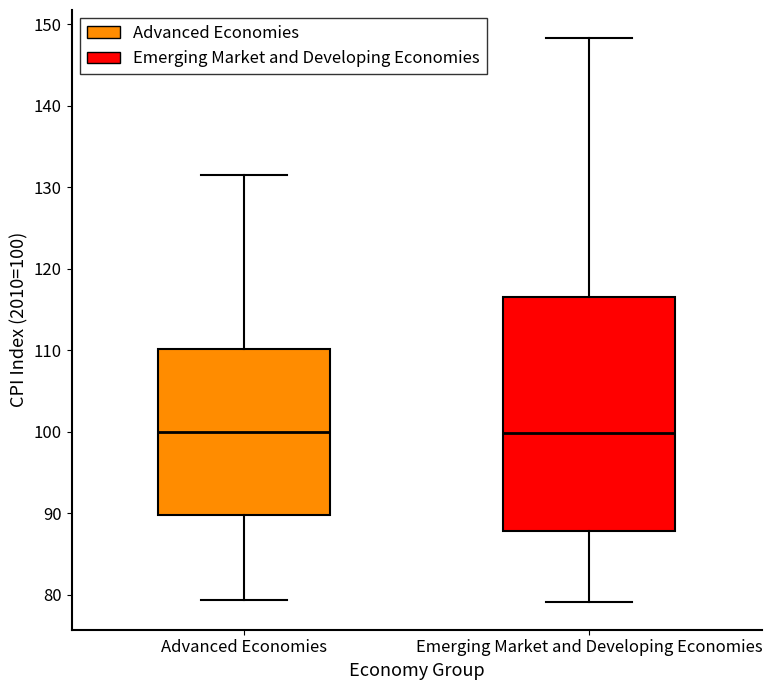

Comparing the boxes themselves (not the whiskers), which one is the tallest?

Emerging Market and Developing Economies